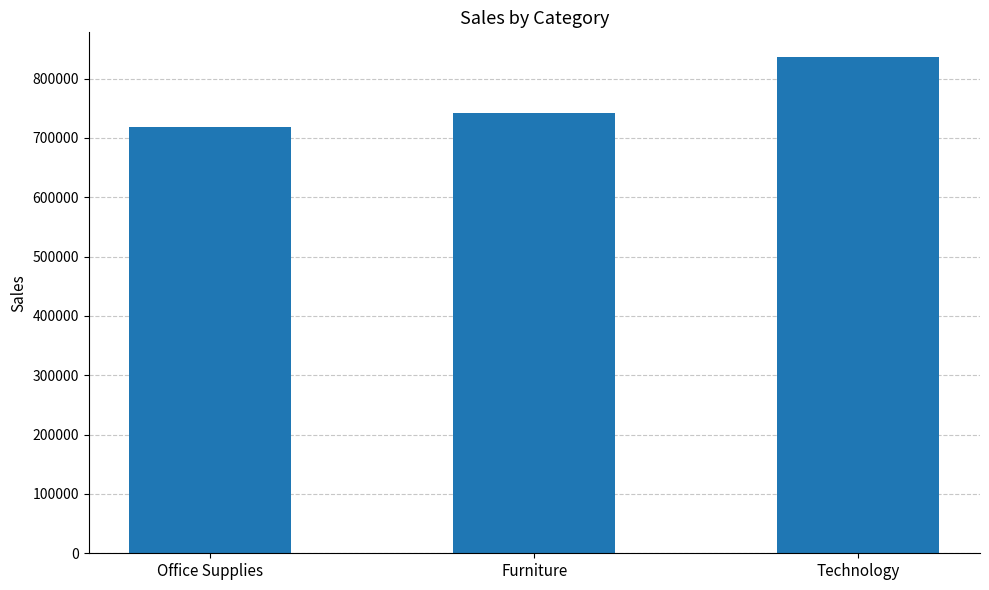

What is the average value?

765733.6